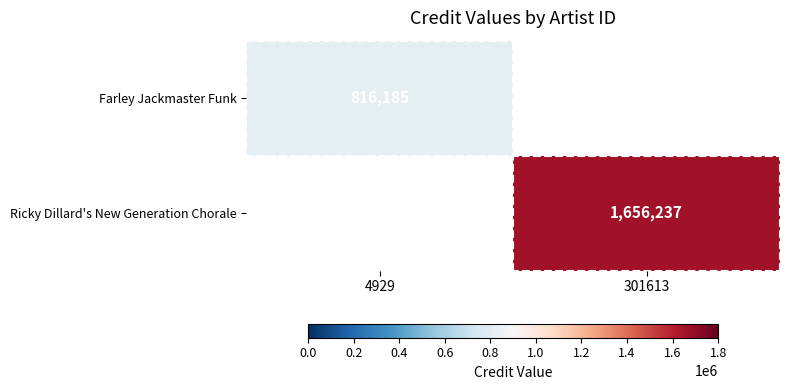

True or false: Farley Jackmaster Funk has a value of 816185 at 4929.

True